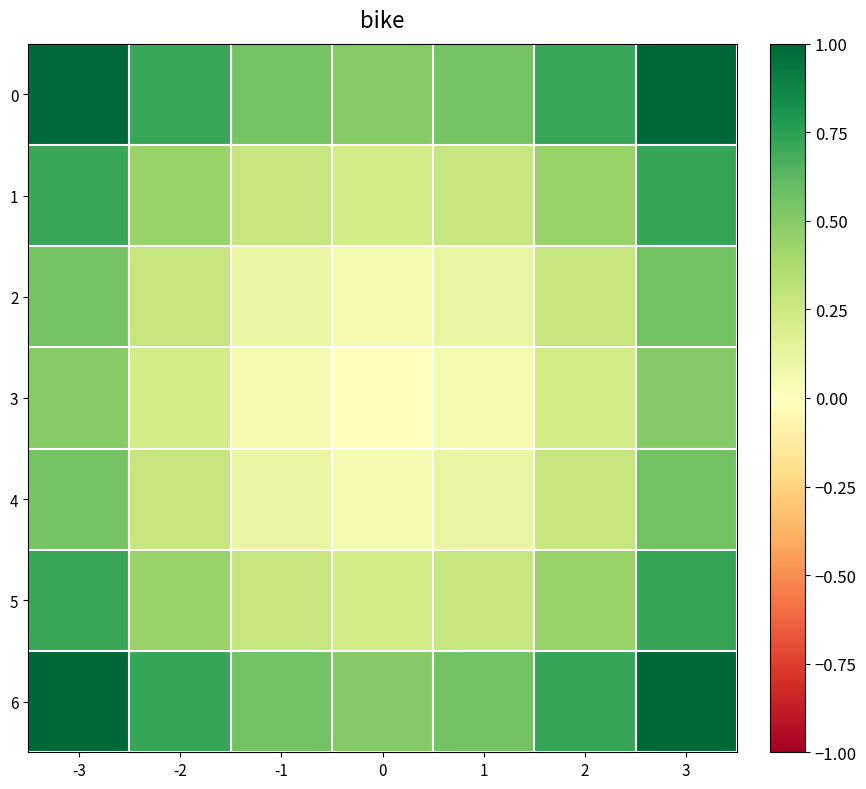

What is the greatest value displayed?

1.0